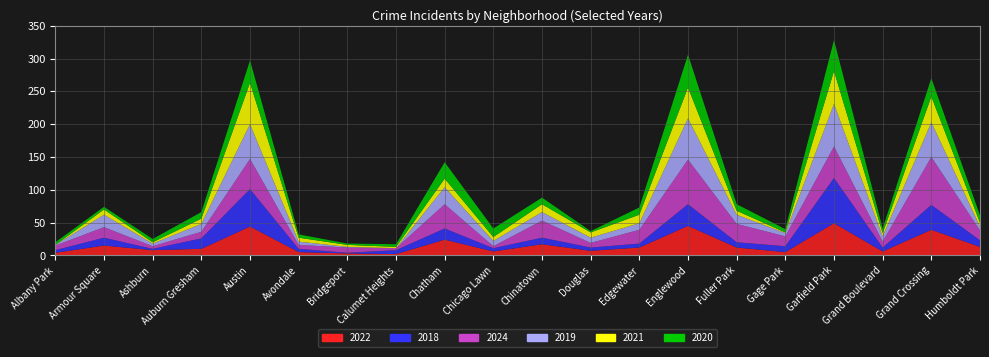

Reading right to left, list all the values displayed in this chart.

2022: Humboldt Park=13	Grand Crossing=39	Grand Boulevard=6	Garfield Park=49	Gage Park=5	Fuller Park=12	Englewood=45	Edgewater=12	Douglas=7	Chinatown=17	Chicago Lawn=6	Chatham=24	Calumet Heights=2	Bridgeport=3	Avondale=5	Austin=44	Auburn Gresham=10	Ashburn=8	Armour Square=15	Albany Park=4
2018: Humboldt Park=10	Grand Crossing=38	Grand Boulevard=6	Garfield Park=69	Gage Park=9	Fuller Park=8	Englewood=33	Edgewater=6	Douglas=5	Chinatown=10	Chicago Lawn=5	Chatham=17	Calumet Heights=6	Bridgeport=1	Avondale=5	Austin=57	Auburn Gresham=16	Ashburn=2	Armour Square=12	Albany Park=4
2024: Humboldt Park=15	Grand Crossing=73	Grand Boulevard=9	Garfield Park=48	Gage Park=15	Fuller Park=28	Englewood=68	Edgewater=21	Douglas=7	Chinatown=26	Chicago Lawn=3	Chatham=37	Calumet Heights=3	Bridgeport=8	Avondale=6	Austin=46	Auburn Gresham=10	Ashburn=4	Armour Square=16	Albany Park=7
2019: Humboldt Park=6	Grand Crossing=53	Grand Boulevard=8	Garfield Park=65	Gage Park=5	Fuller Park=14	Englewood=63	Edgewater=10	Douglas=8	Chinatown=13	Chicago Lawn=8	Chatham=26	Calumet Heights=0	Bridgeport=1	Avondale=5	Austin=53	Auburn Gresham=12	Ashburn=4	Armour Square=19	Albany Park=1
2021: Humboldt Park=6	Grand Crossing=39	Grand Boulevard=5	Garfield Park=50	Gage Park=1	Fuller Park=6	Englewood=47	Edgewater=13	Douglas=8	Chinatown=12	Chicago Lawn=6	Chatham=13	Calumet Heights=2	Bridgeport=3	Avondale=6	Austin=63	Auburn Gresham=8	Ashburn=2	Armour Square=8	Albany Park=0
2020: Humboldt Park=11	Grand Crossing=28	Grand Boulevard=7	Garfield Park=47	Gage Park=5	Fuller Park=10	Englewood=50	Edgewater=11	Douglas=2	Chinatown=10	Chicago Lawn=13	Chatham=25	Calumet Heights=4	Bridgeport=2	Avondale=5	Austin=34	Auburn Gresham=10	Ashburn=5	Armour Square=4	Albany Park=4